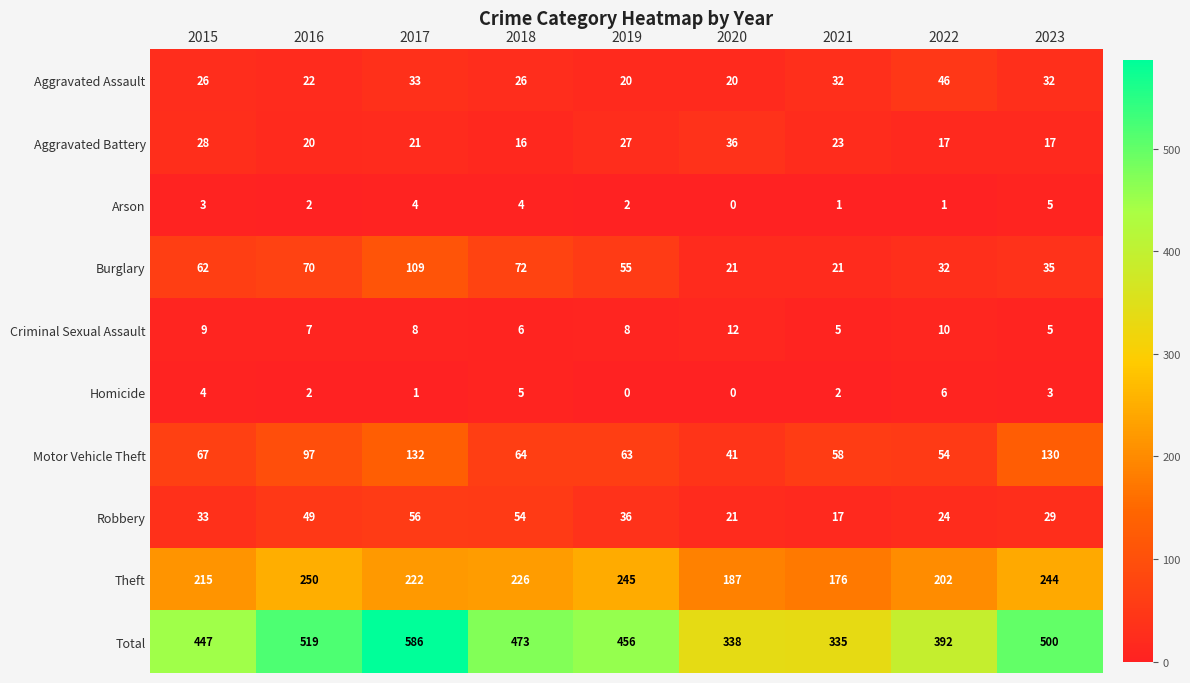

What is the sum of all Aggravated Assault values?

257